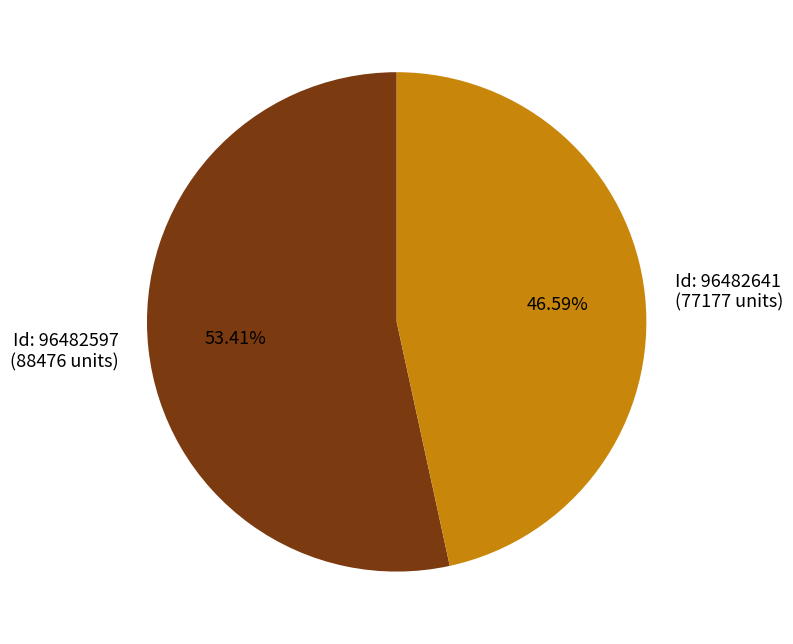

Which category has the biggest portion of the pie?

Id: 96482597 (88476 units)